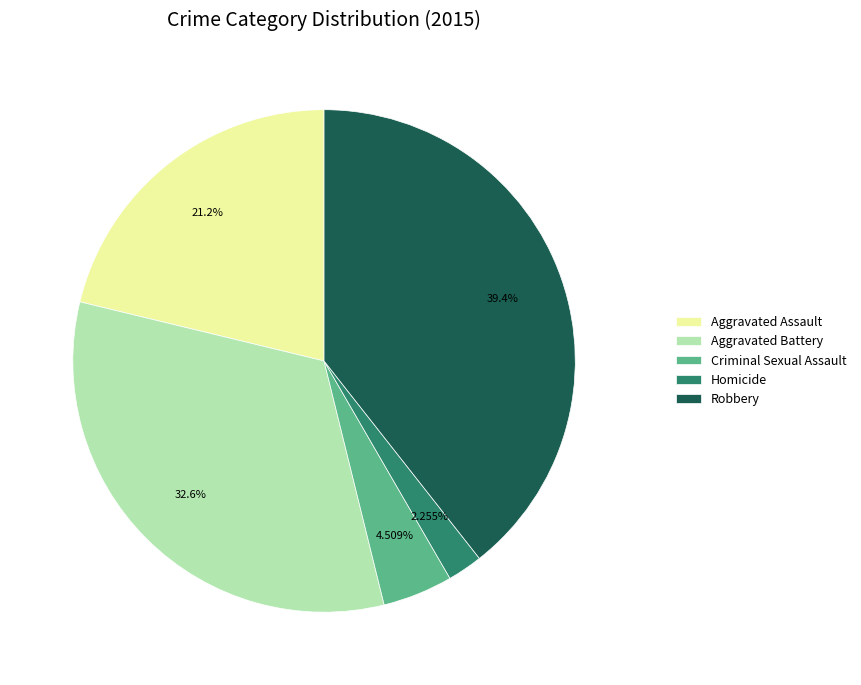

Which slice is the largest?

Robbery